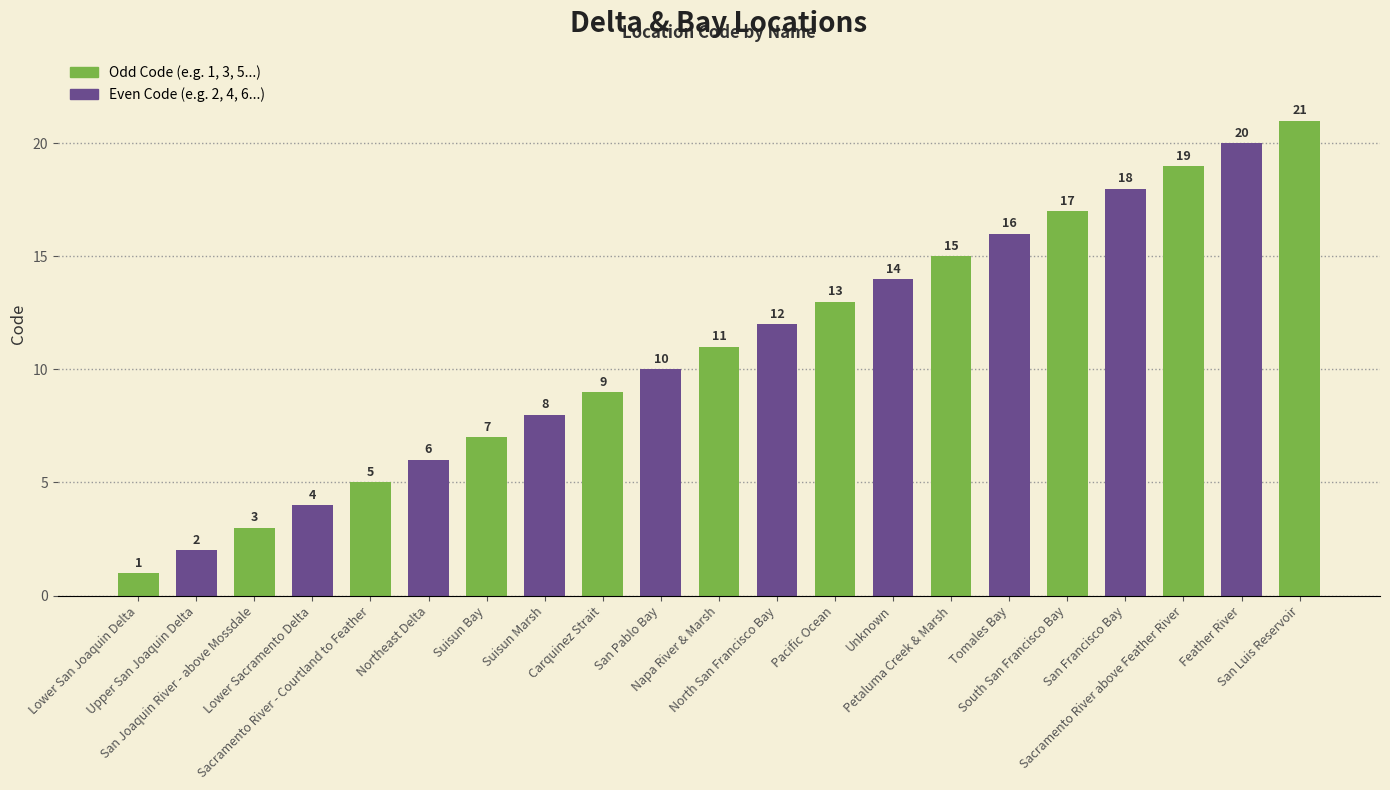

What is the value of the 21st bar from the left?

21